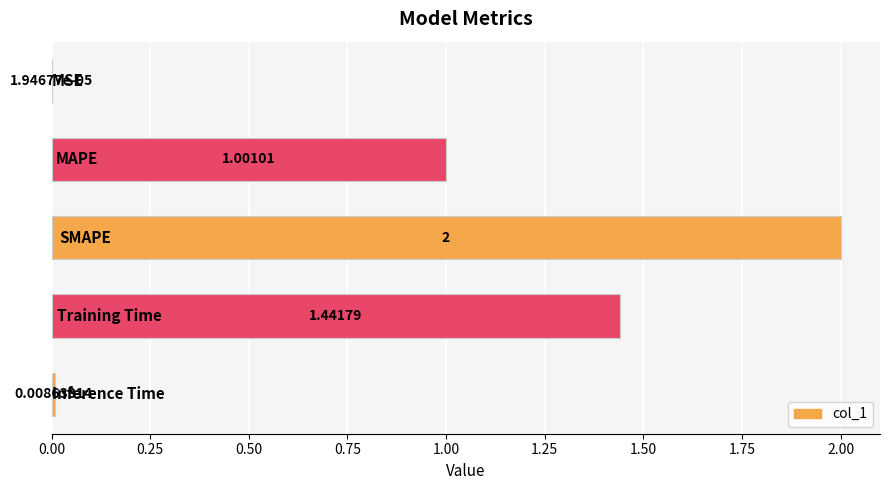

What is the sum of all values?

4.5